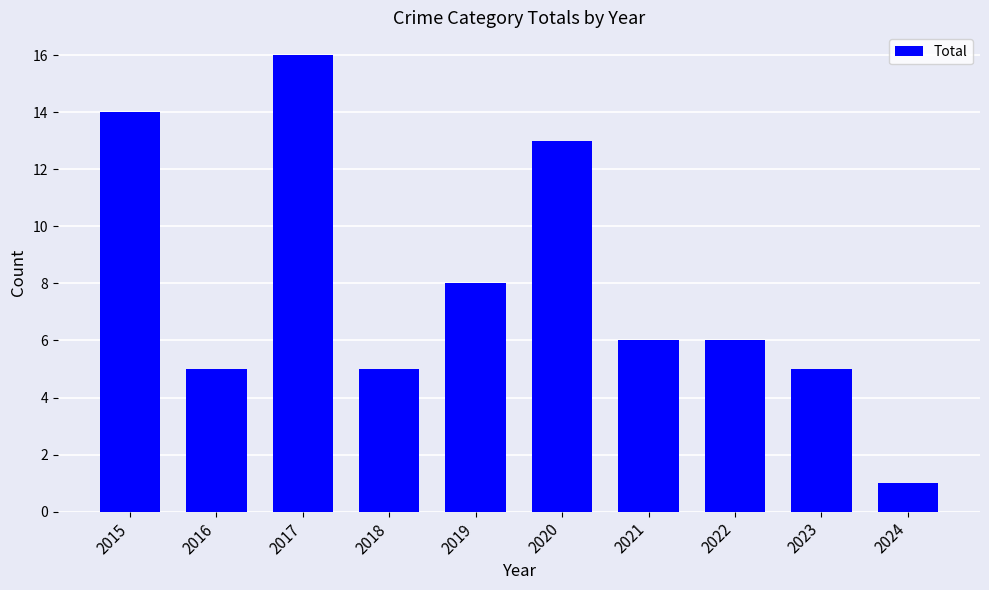

What is the greatest value displayed?

16